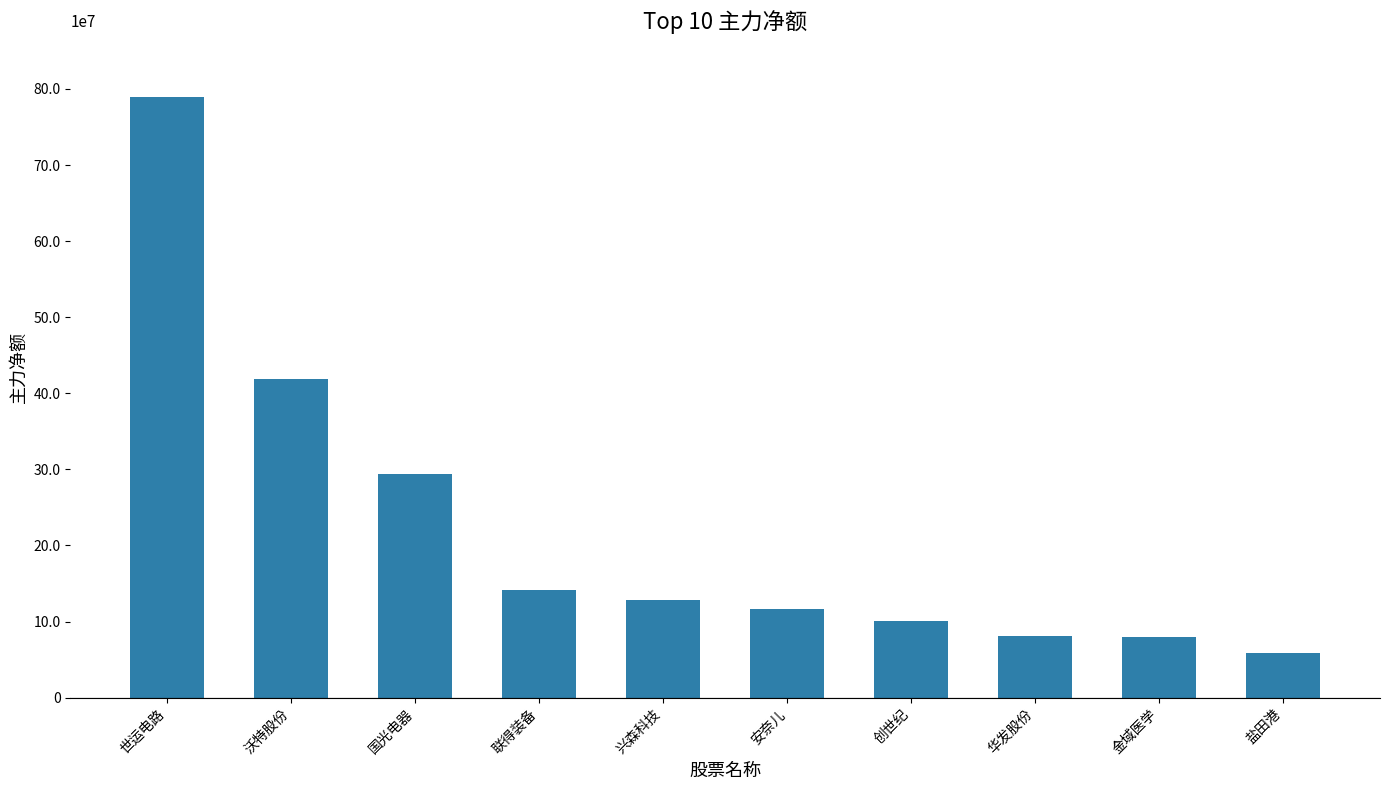

Does the chart contain any negative values?

No